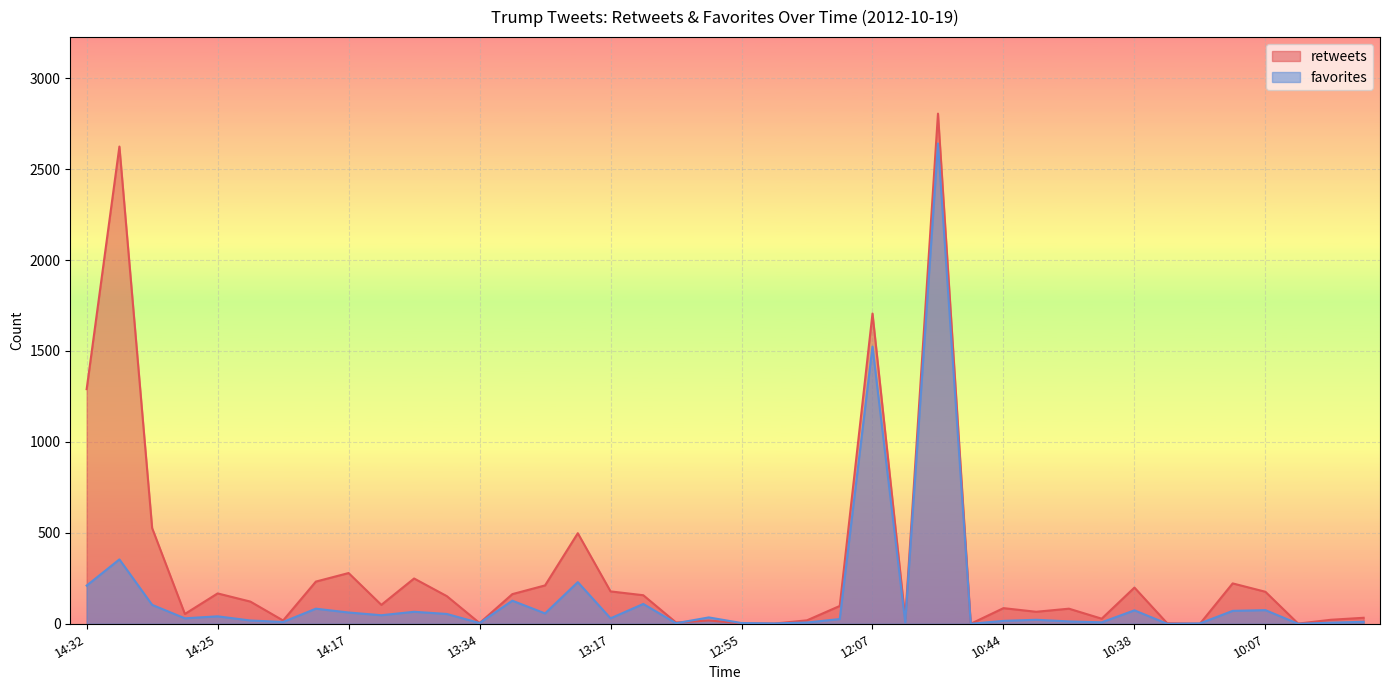

What is the label of the 34th point from the left?

10:29